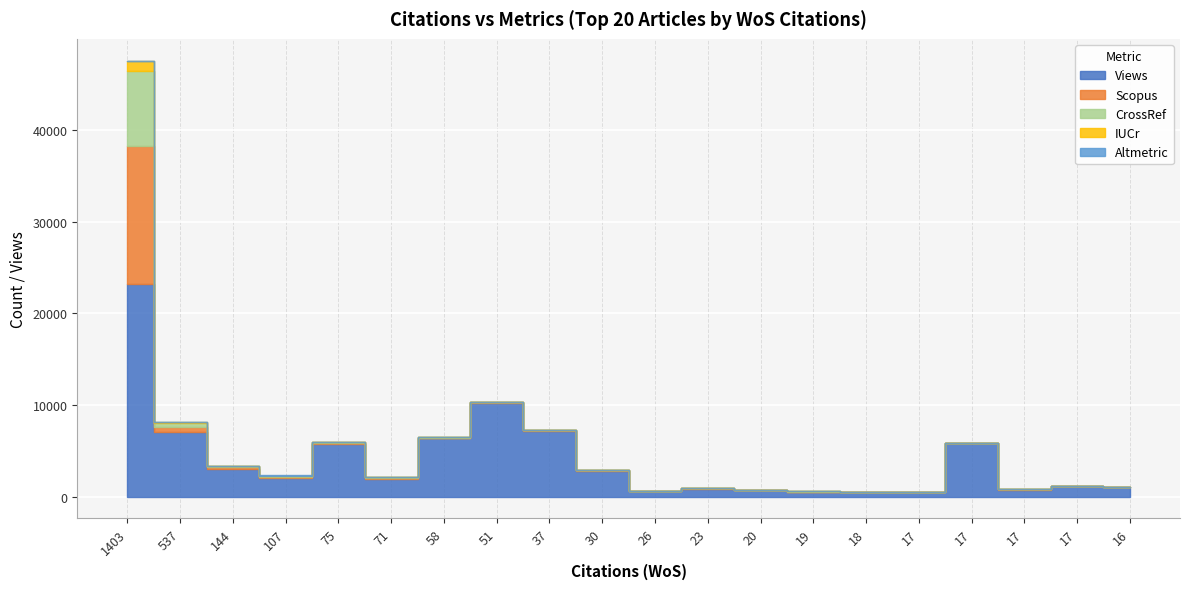

The Altmetric series shows 1 at 19. True or false?

True